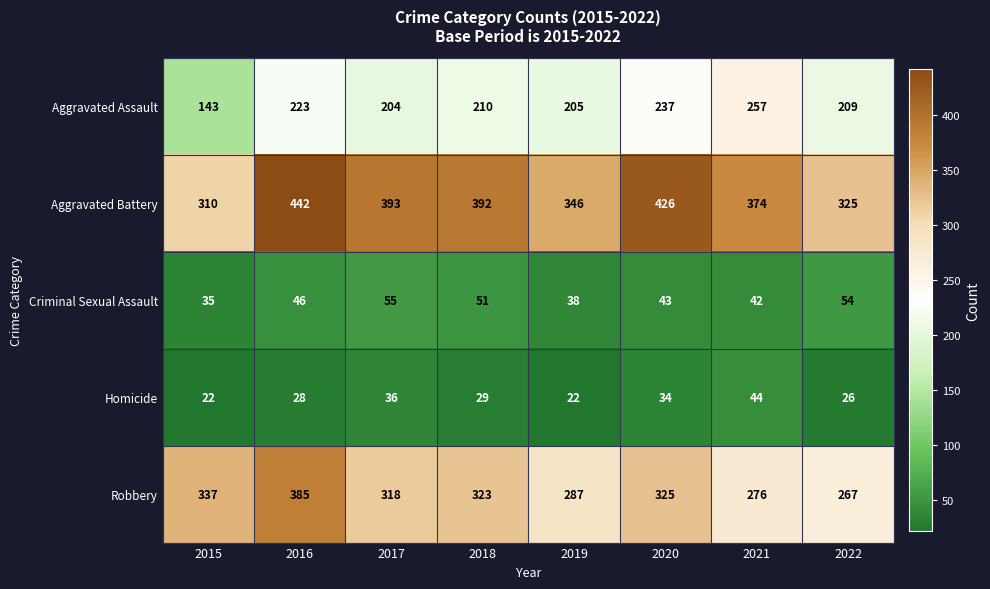

At which label does Robbery reach its minimum?

2022